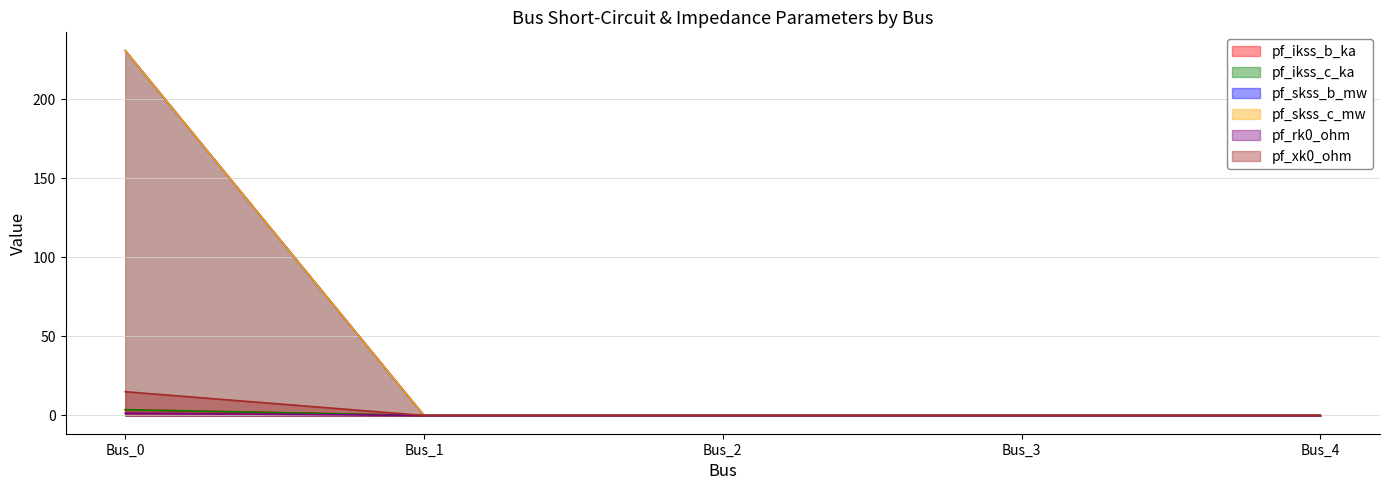

What are all the series names shown in the legend?

pf_ikss_b_ka, pf_ikss_c_ka, pf_skss_b_mw, pf_skss_c_mw, pf_rk0_ohm, pf_xk0_ohm